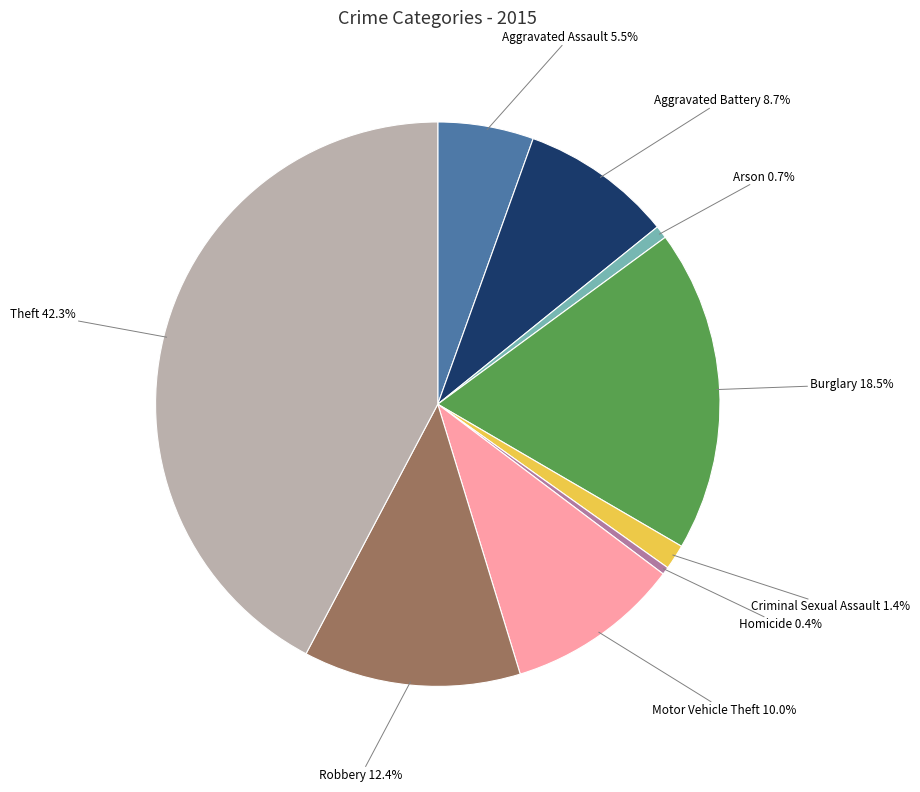

What percentage is NOT represented by Arson?

99.3%